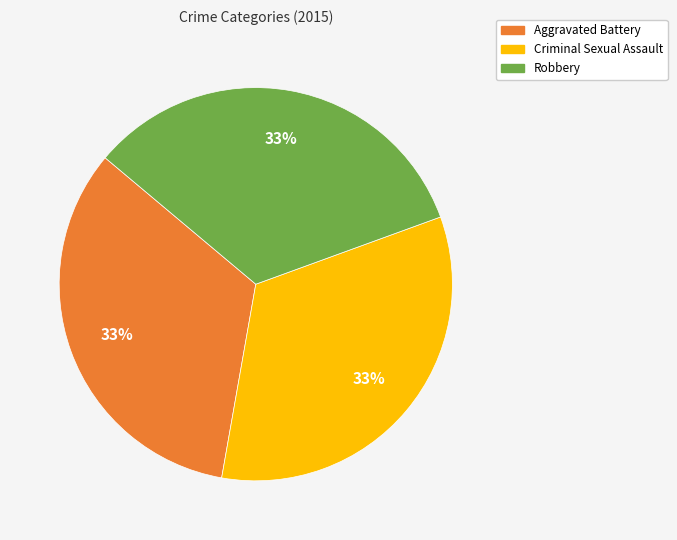

What is the ratio of the value at Aggravated Battery to the value at Criminal Sexual Assault?

1.0